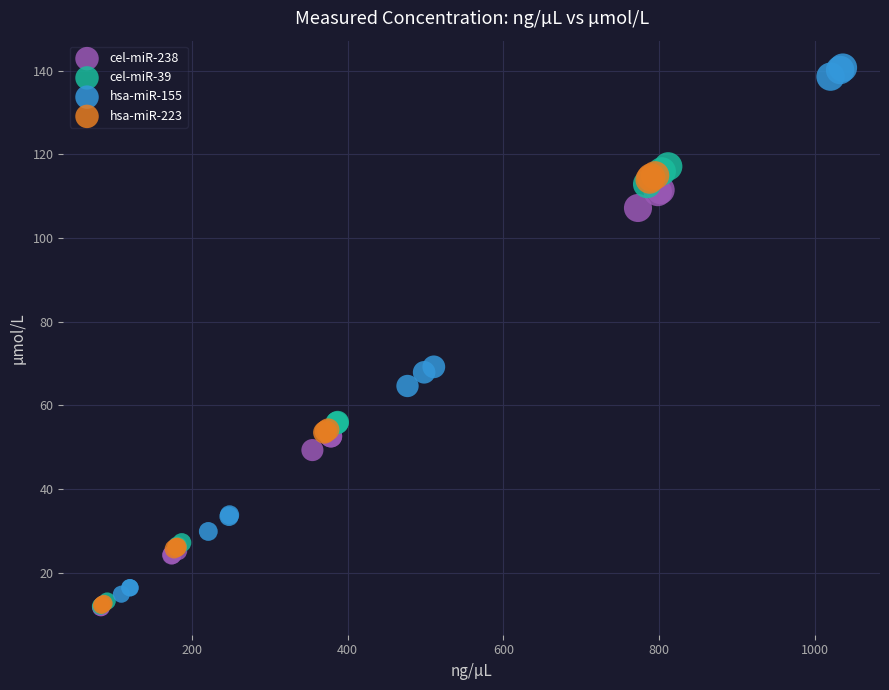

Which series reaches the maximum Y coordinate?

hsa-miR-155